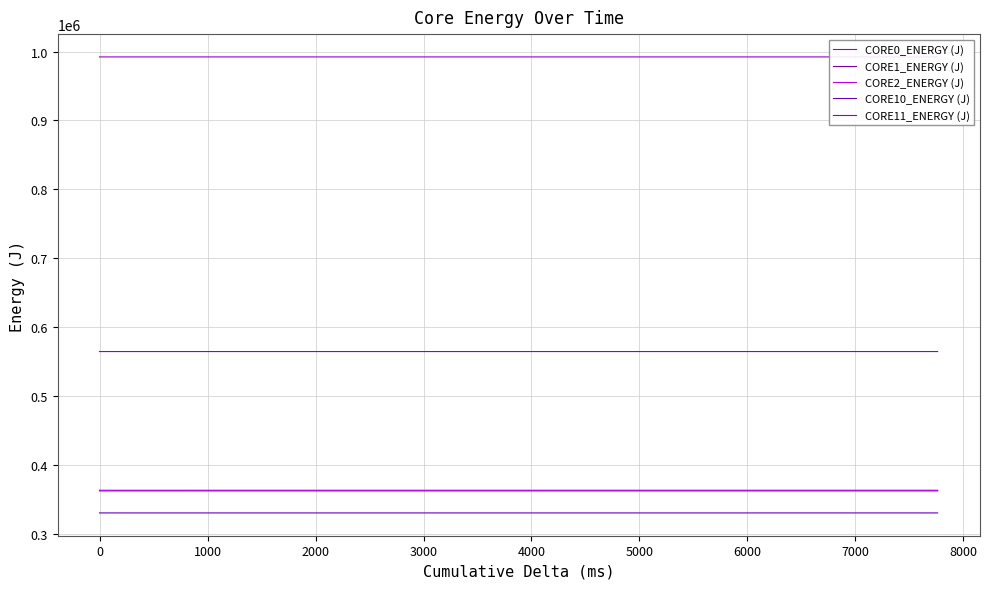

True or false: CORE0_ENERGY (J) and CORE10_ENERGY (J) intersect in this chart.

False